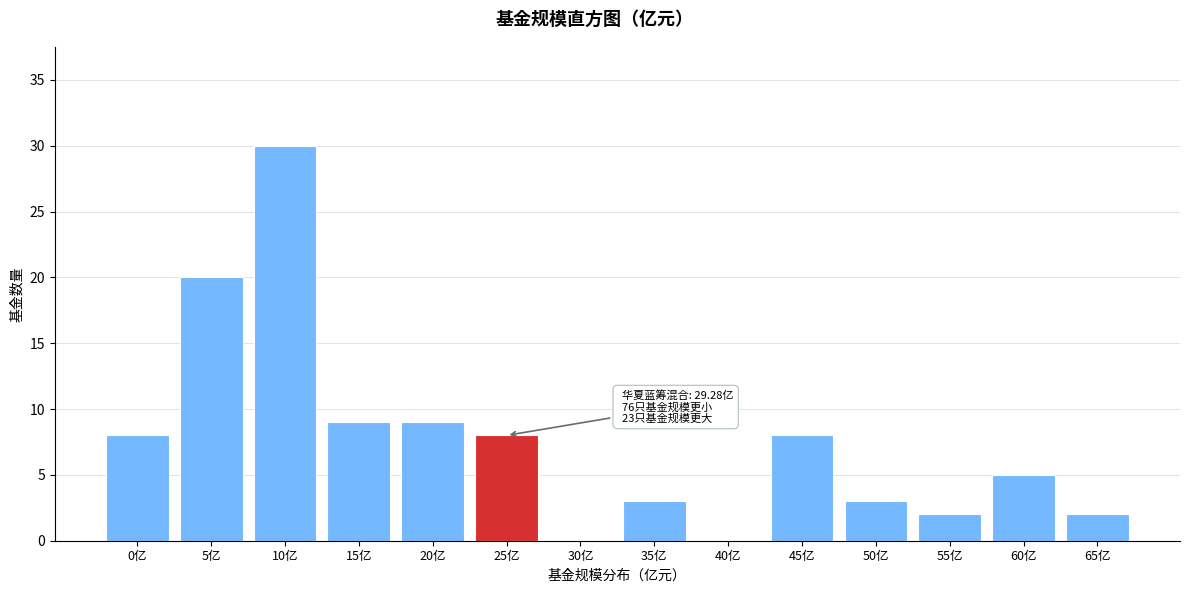

Reading left to right, list all the values displayed in this chart.

0亿=8	5亿=20	10亿=30	15亿=9	20亿=9	25亿=8	30亿=0	35亿=3	40亿=0	45亿=8	50亿=3	55亿=2	60亿=5	65亿=2